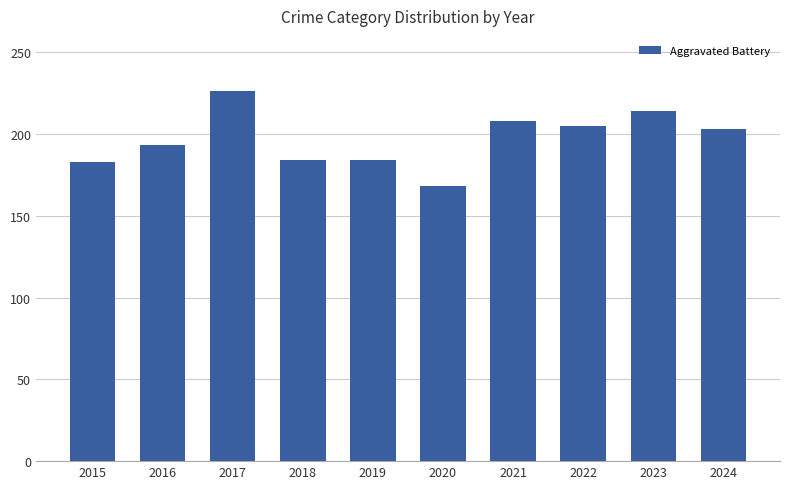

How many series are shown in this chart?

1